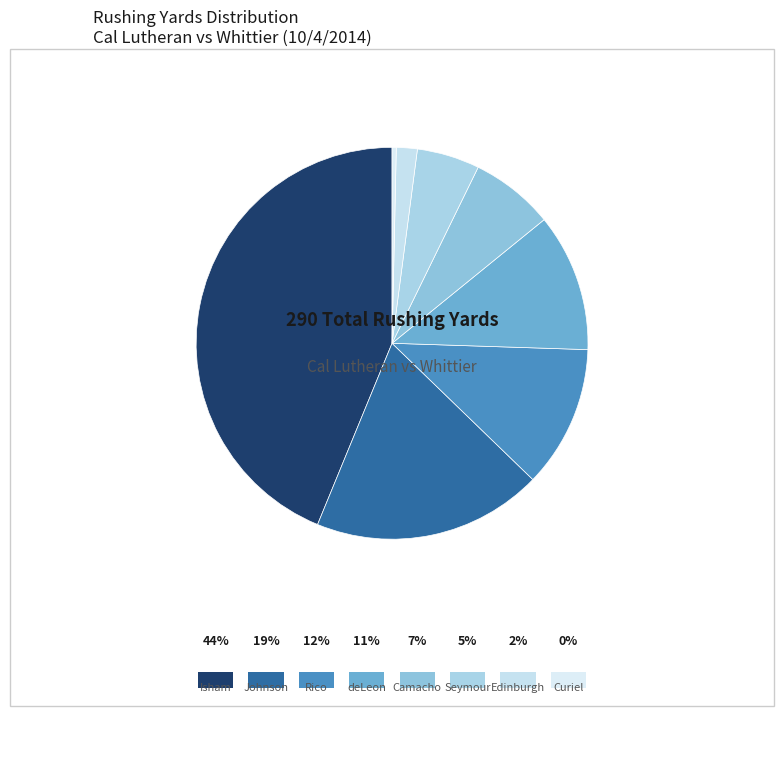

To the nearest percent, what is the average slice percentage?

12%